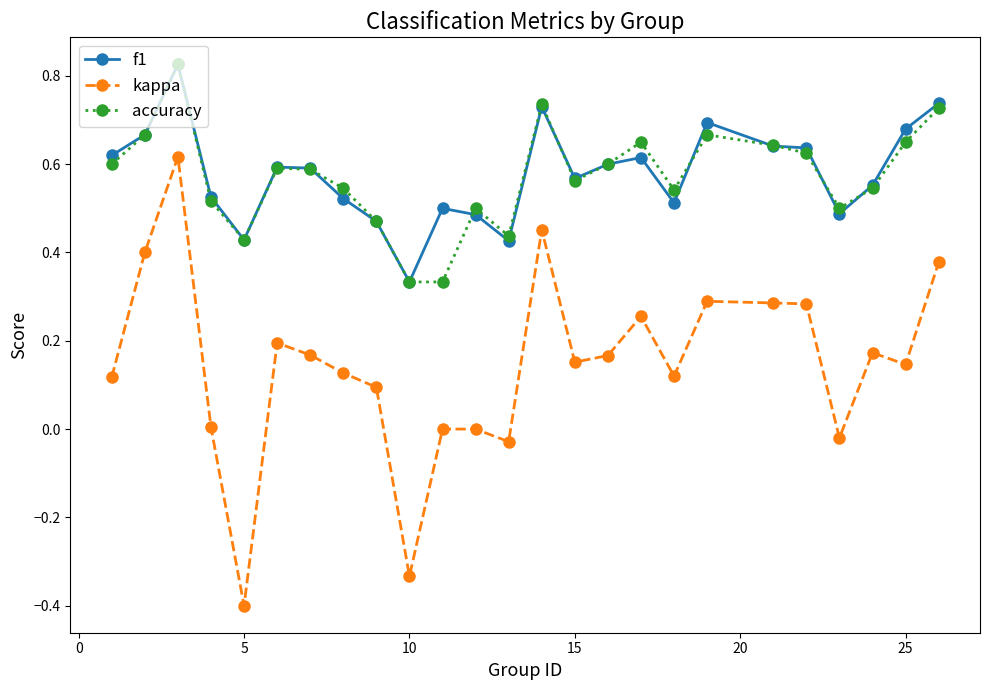

True or false: kappa and f1 intersect in this chart.

False